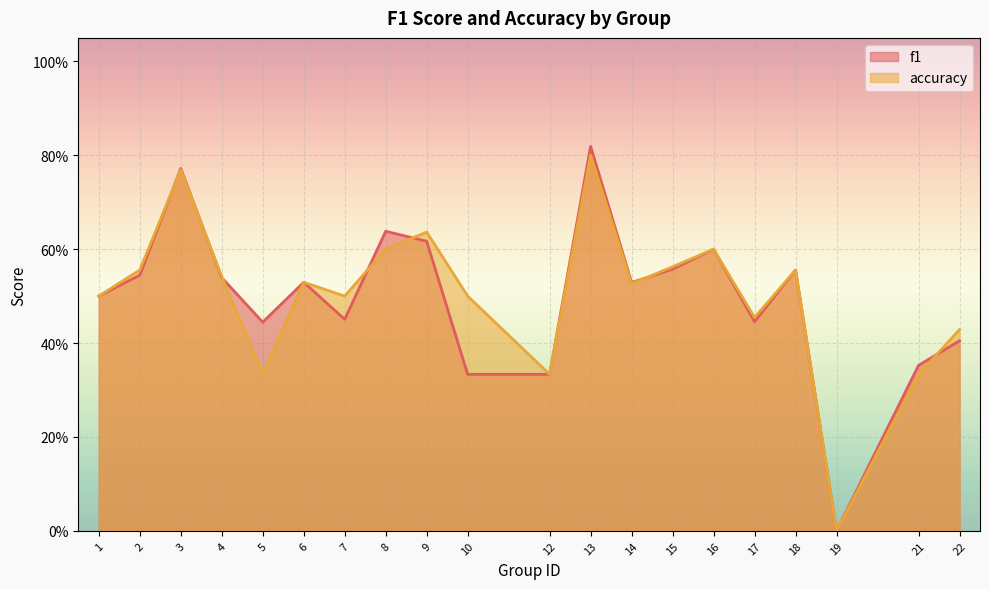

Reading left to right, extract all data points from this chart.

f1: 1=0.5	2=0.5	3=0.8	4=0.5	5=0.4	6=0.5	7=0.5	8=0.6	9=0.6	10=0.3	12=0.3	13=0.8	14=0.5	15=0.6	16=0.6	17=0.4	18=0.6	19=0.0	21=0.4	22=0.4
accuracy: 1=0.5	2=0.6	3=0.8	4=0.5	5=0.3	6=0.5	7=0.5	8=0.6	9=0.6	10=0.5	12=0.3	13=0.8	14=0.5	15=0.6	16=0.6	17=0.5	18=0.6	19=0.0	21=0.3	22=0.4